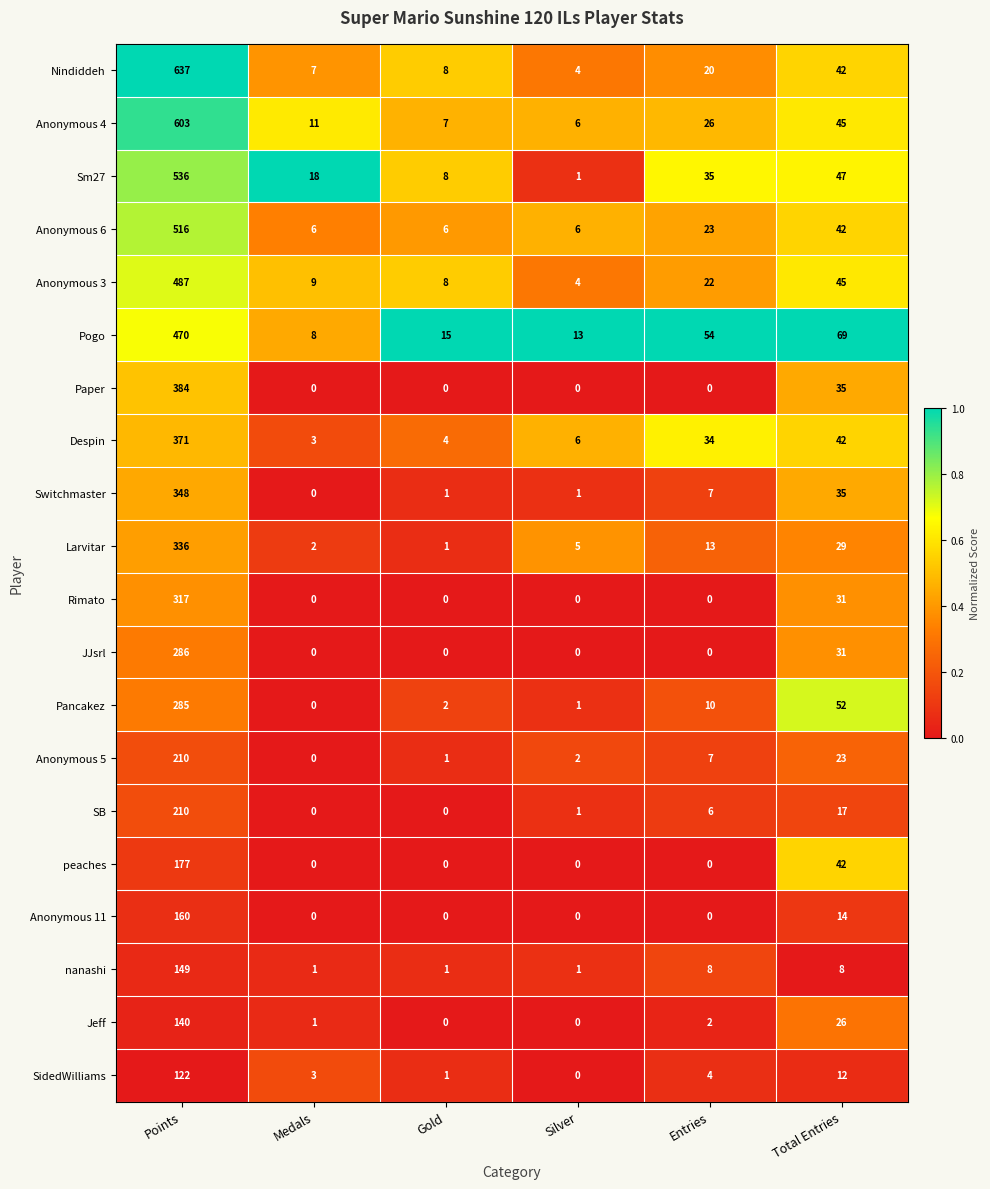

At which label does SidedWilliams reach its minimum?

Silver